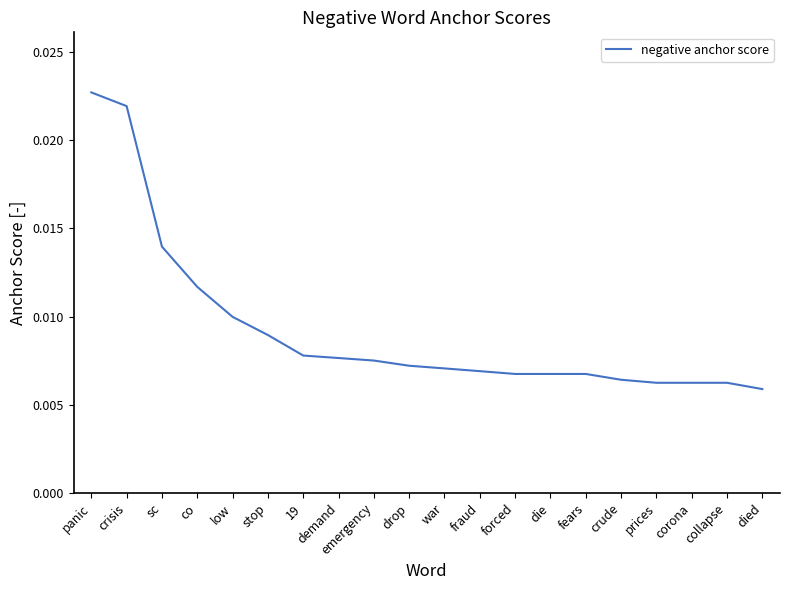

How many values are between 0 and 1?

20